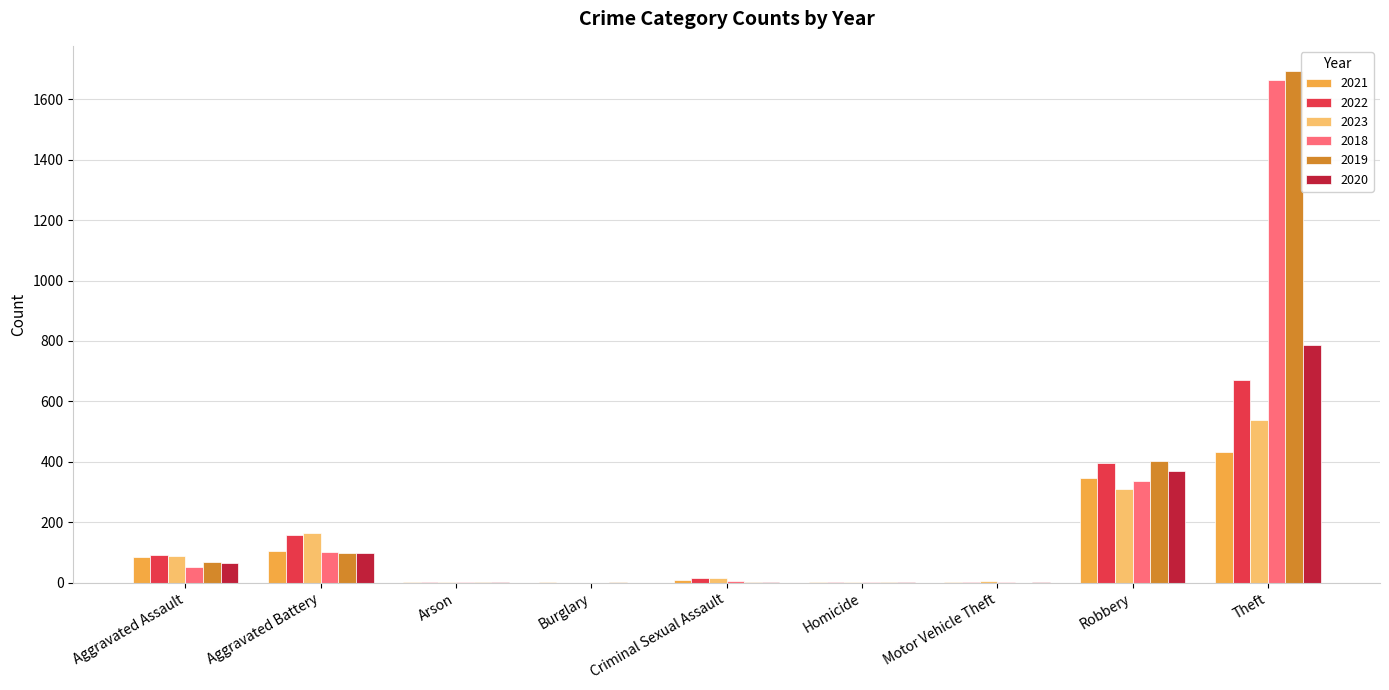

The value of 2020 at Aggravated Battery is 99. True or false?

True